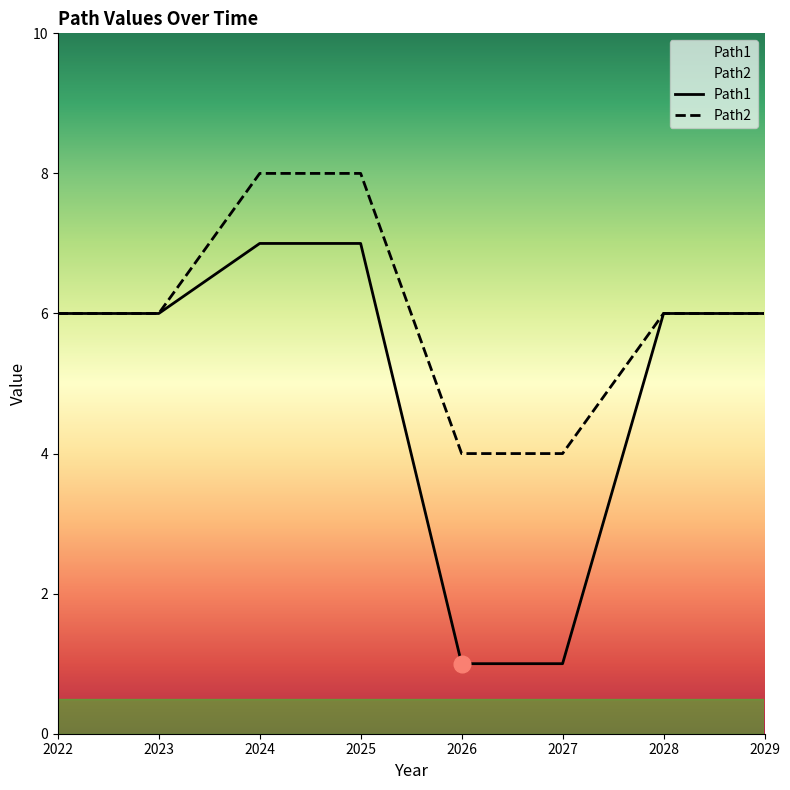

The Path1 series shows 1 at 2026. True or false?

True